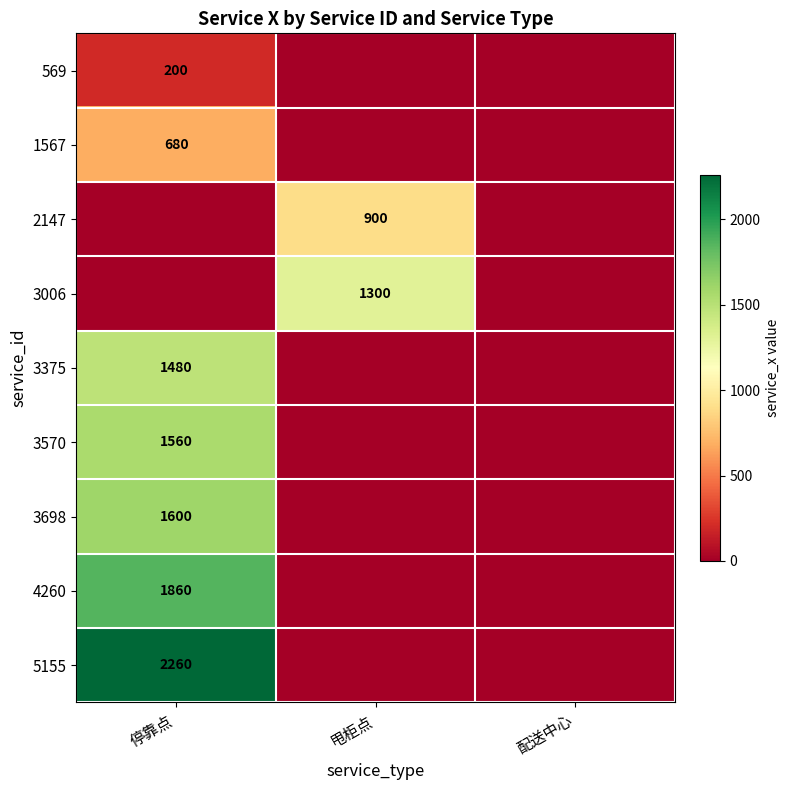

True or false: 3375 has a value of 946 at 停靠点.

False